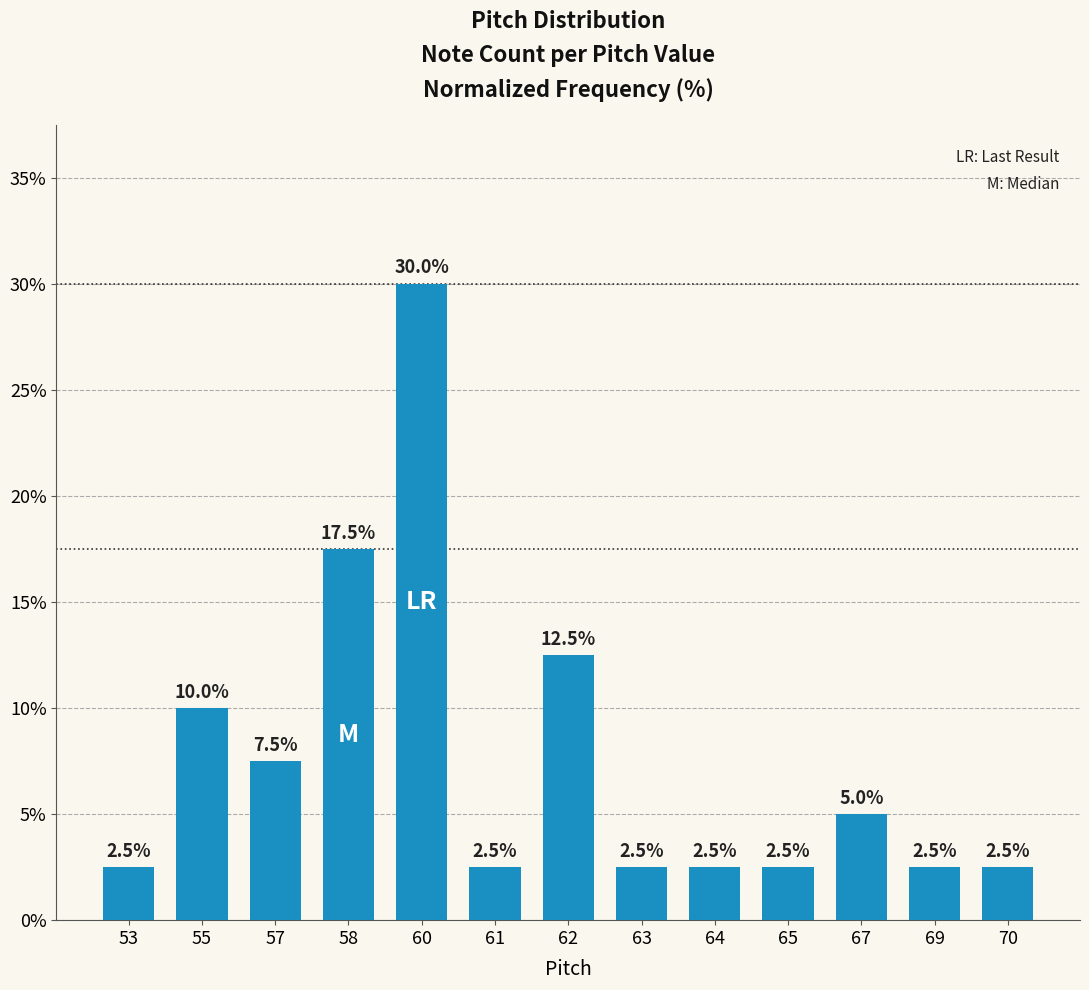

Are the bars horizontal?

No